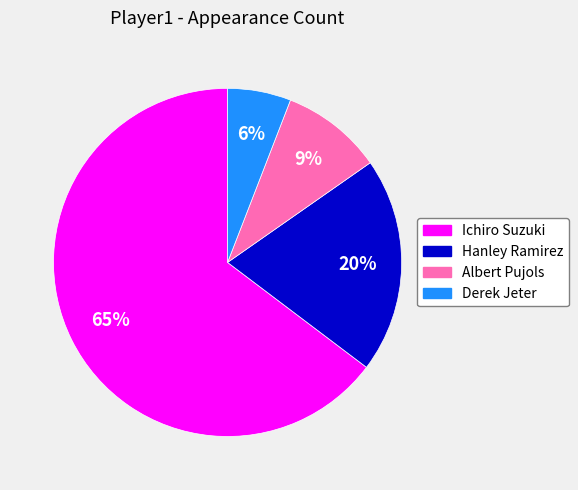

What is the smallest slice in the pie chart?

Derek Jeter